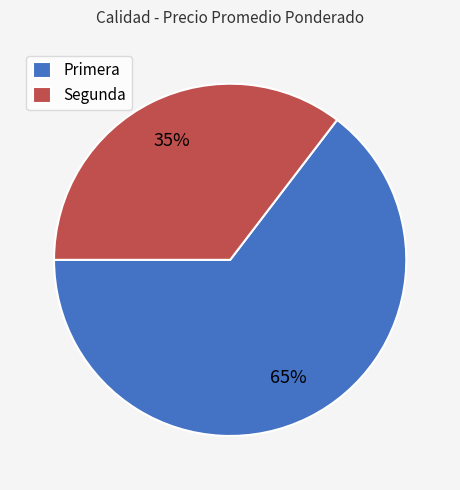

Do Primera and Segunda together represent more than half of the pie?

Yes